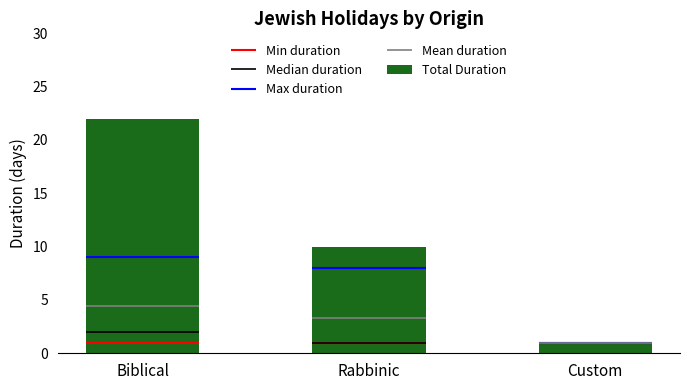

What is the greatest value displayed?

22